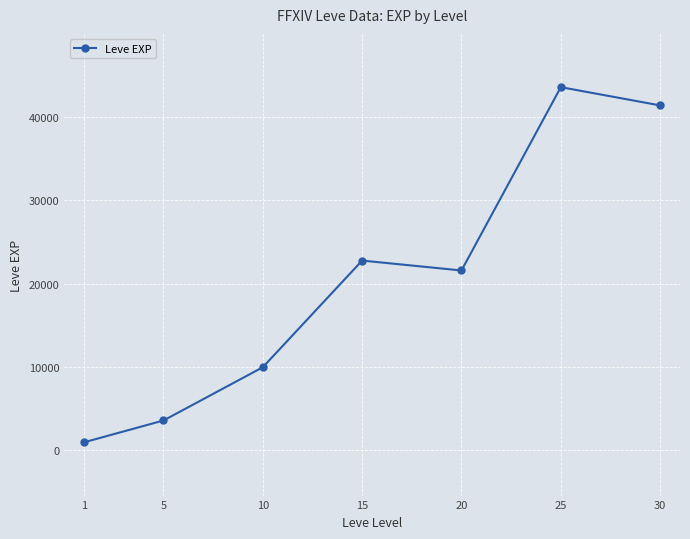

Reading left to right, list all the values displayed in this chart.

980	3600	9990	22790	21600	43600	41410